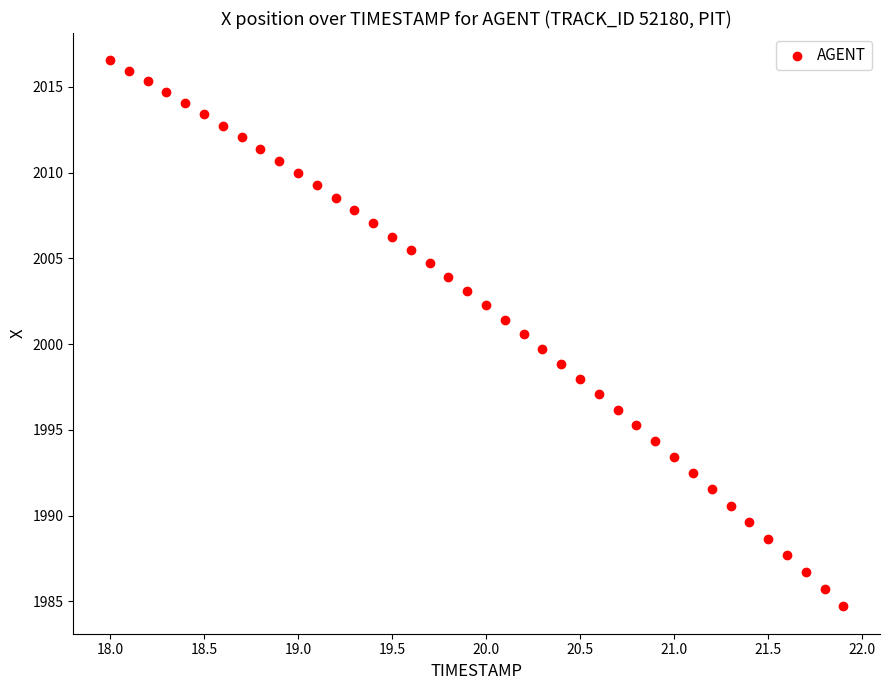

What is the range of X values (max minus min)?

3.9